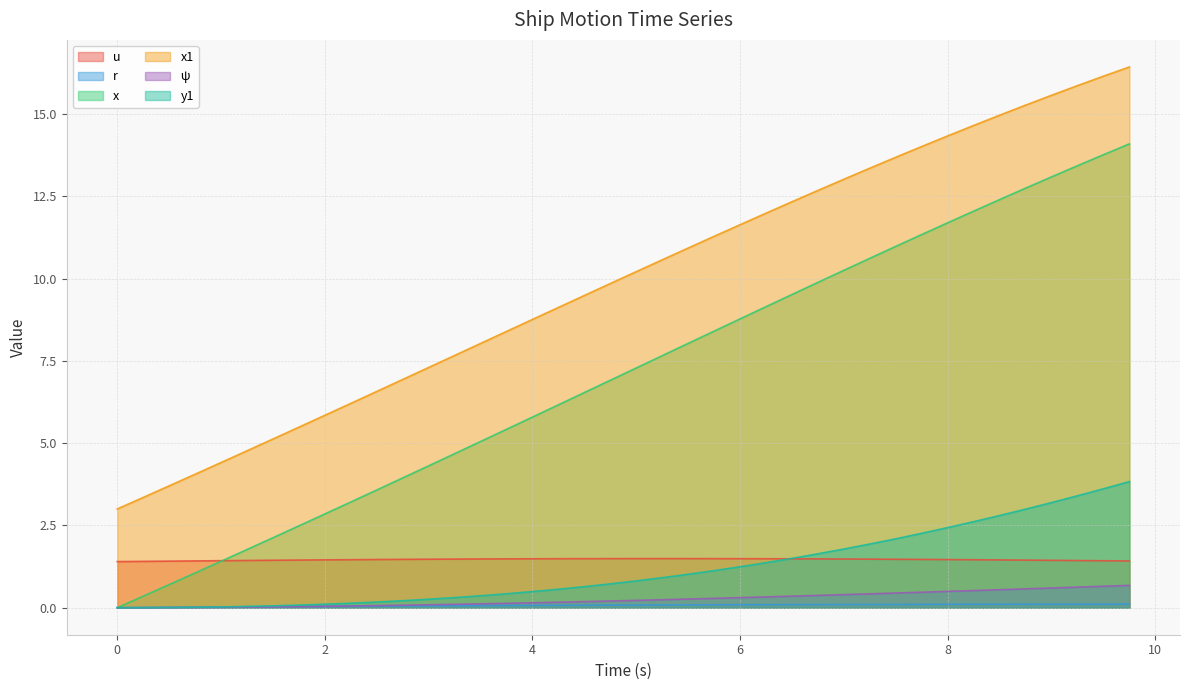

How many categories are shown in the chart?

40